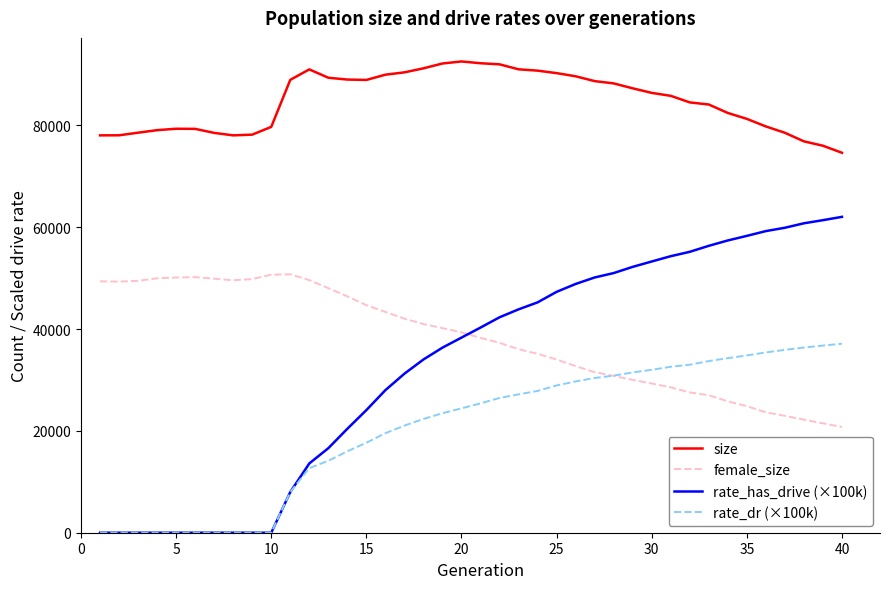

True or false: rate_dr (×100k) and size intersect in this chart.

False